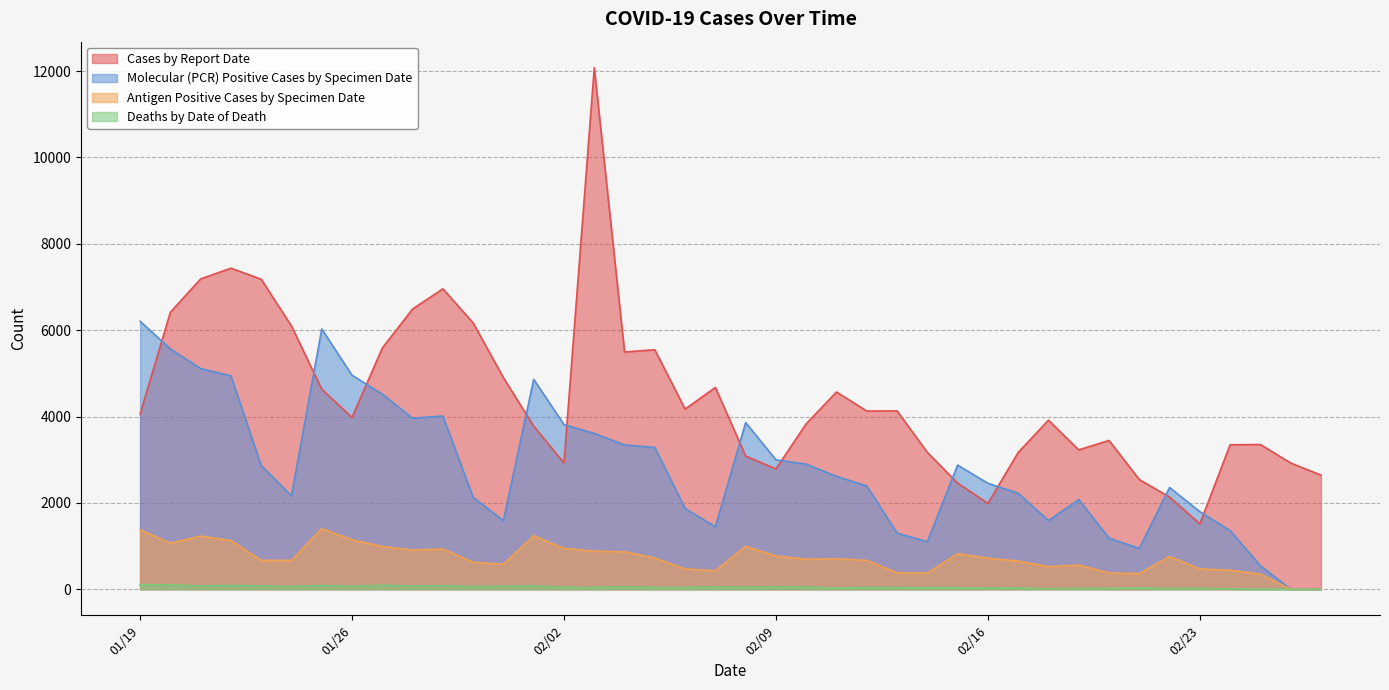

Between 8 and 27, which series saw the biggest shift?

Cases by Report Date